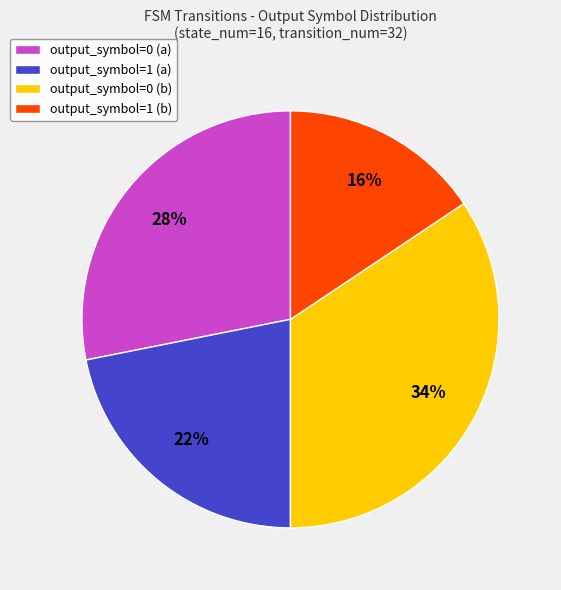

Is output_symbol=0 (b) the majority of the pie?

No